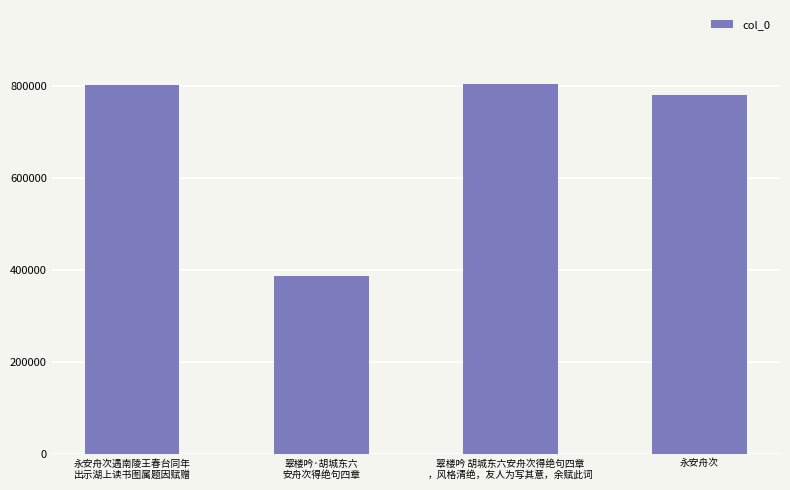

Where is the data nearest to the value 595970?

永安舟次